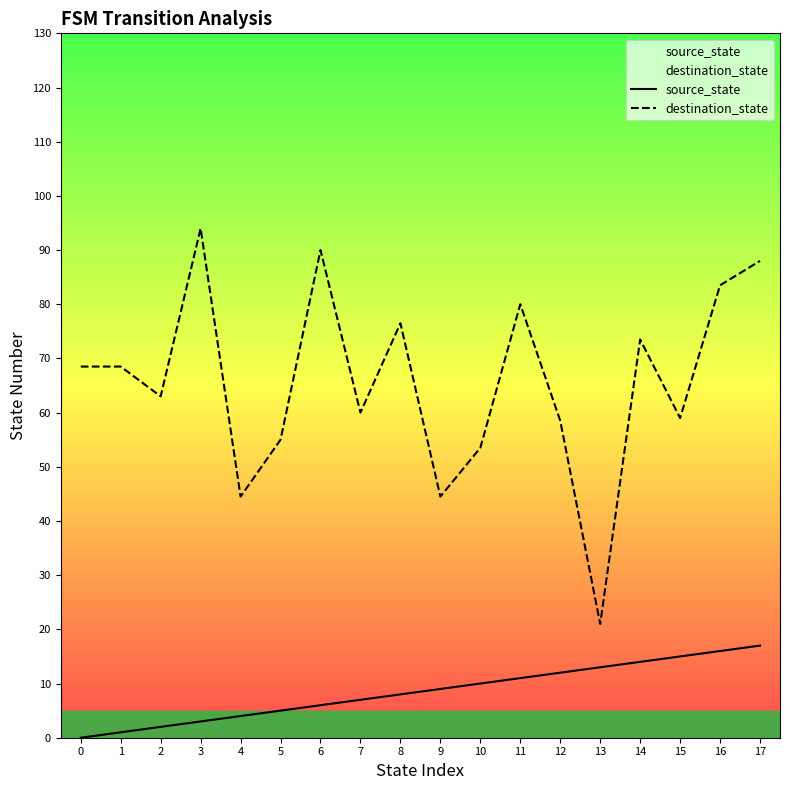

At how many categories does at least one series exceed 40?

17